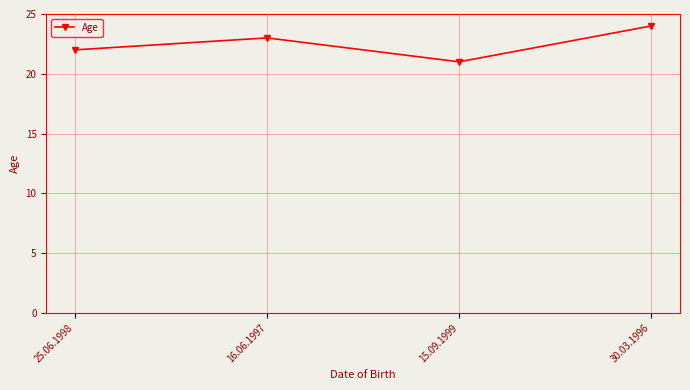

What is the maximum value shown in the chart?

24